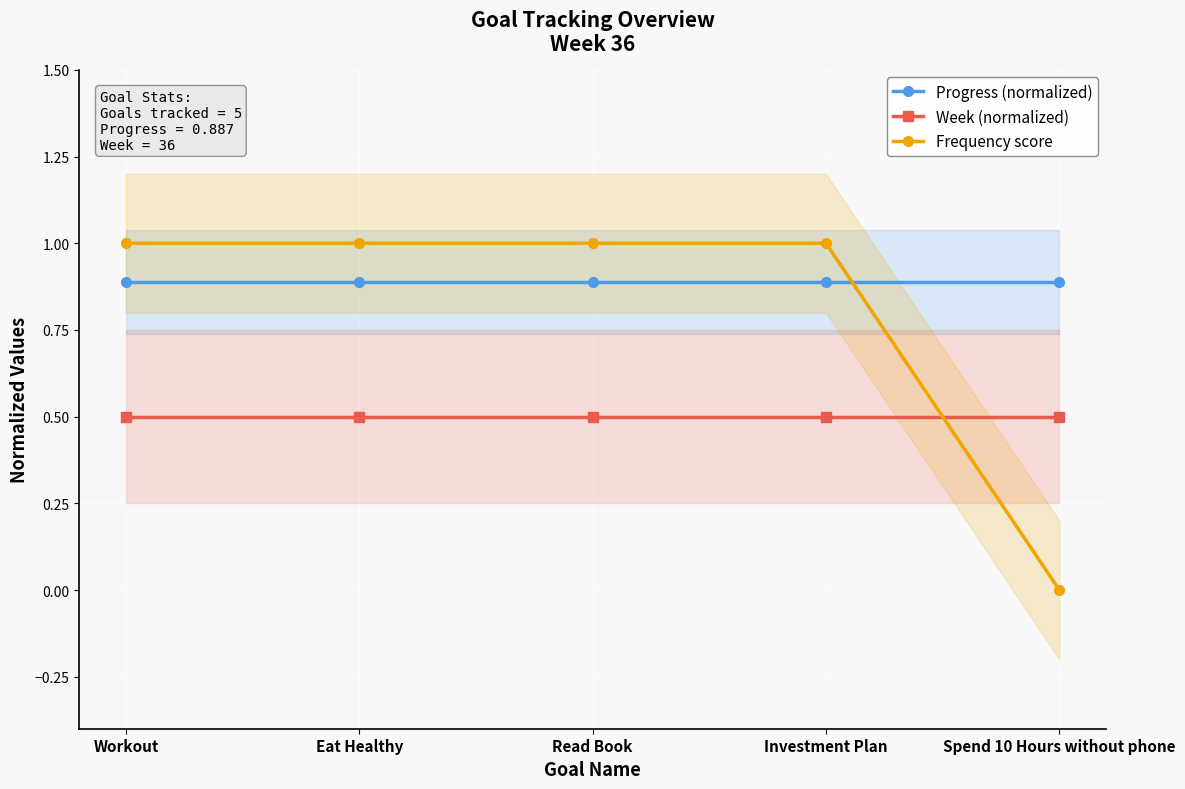

The value of Progress (normalized) at Read Book is 1.3. True or false?

False